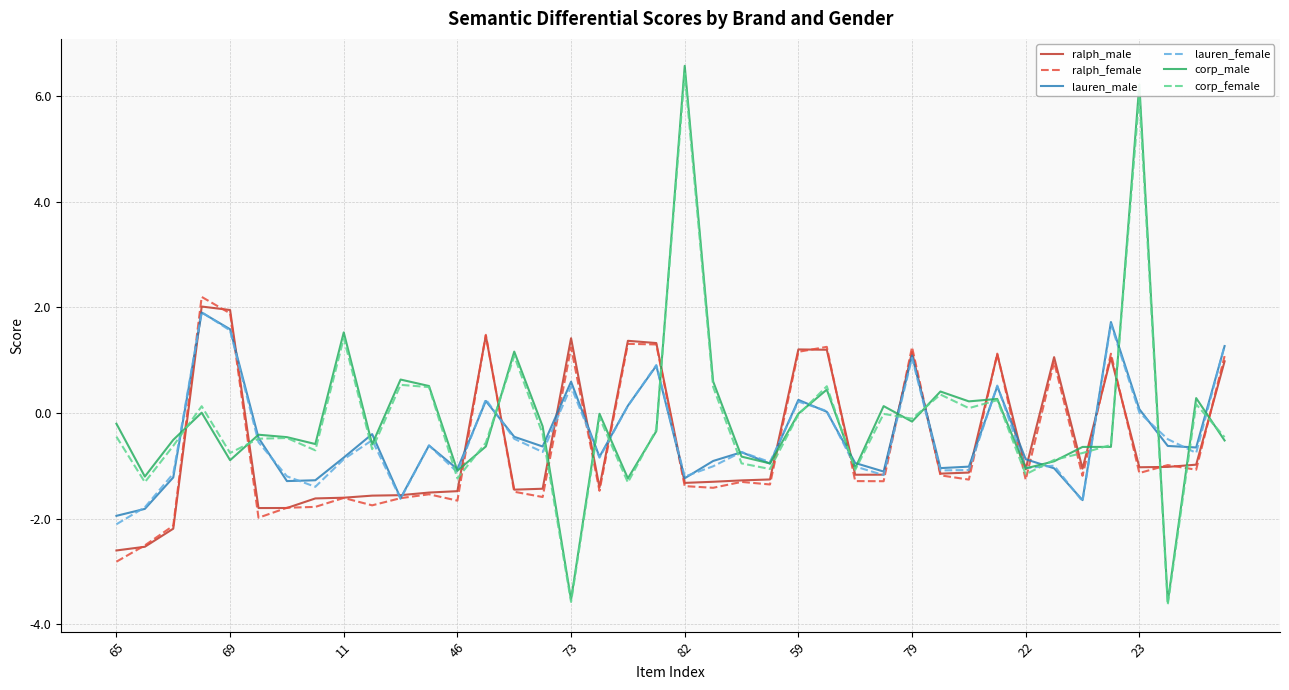

Which series has the largest range (max minus min)?

corp_male